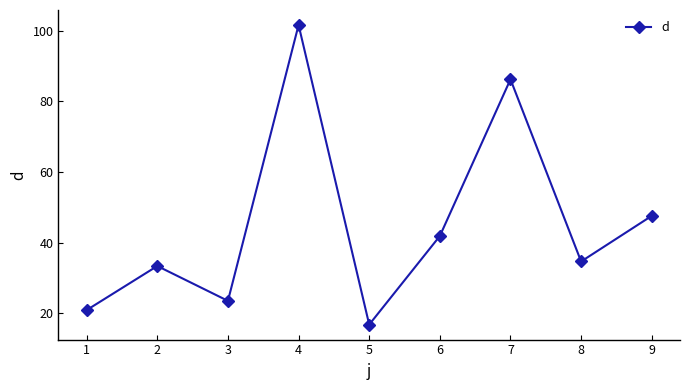

At which category does the data reach its first local valley?

3